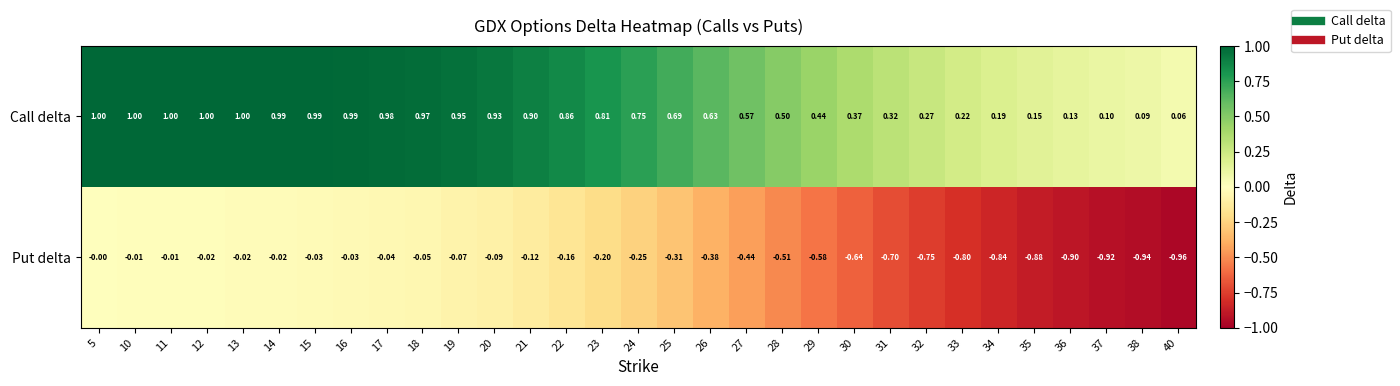

At how many categories does at least one series exceed 0?

31